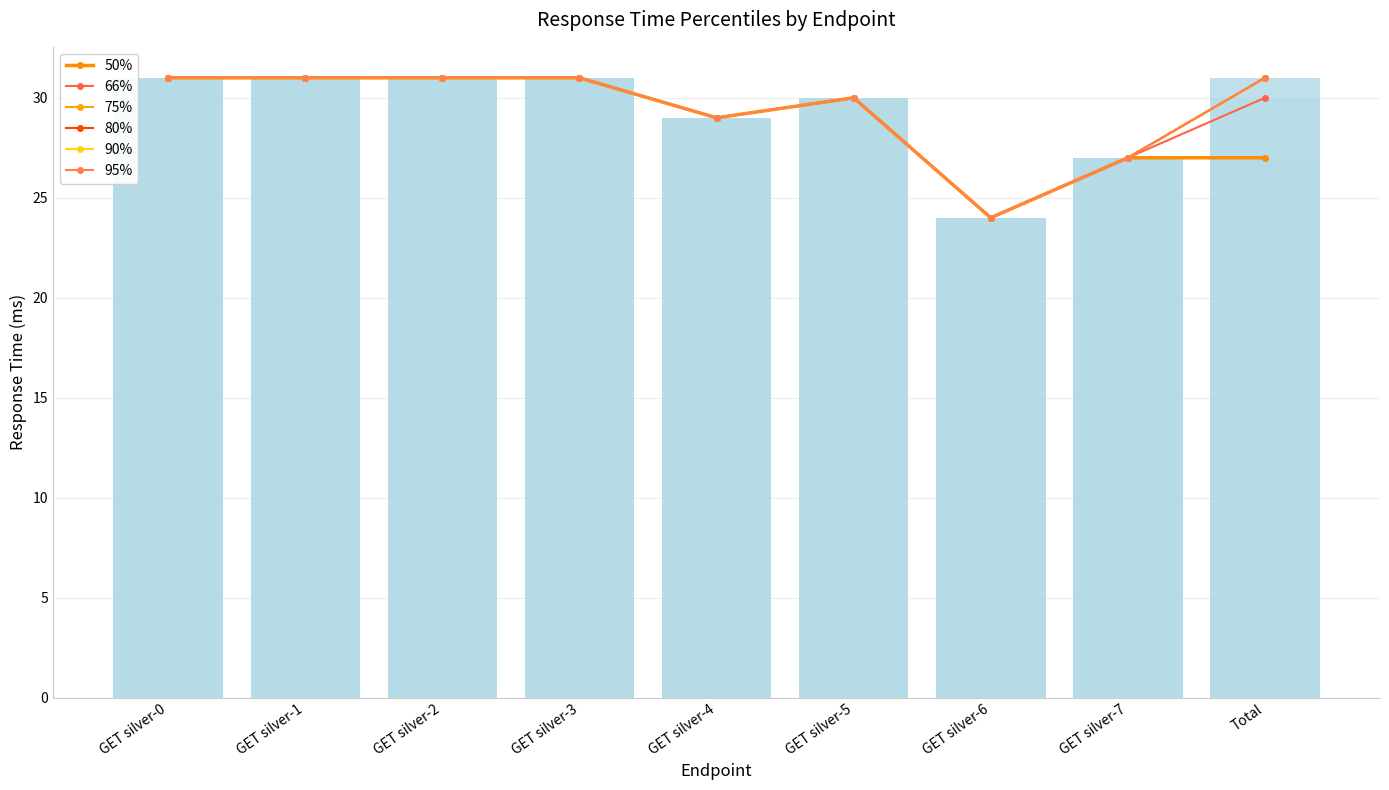

Rank the categories by 50% value from highest to lowest.

GET silver-0, GET silver-1, GET silver-2, GET silver-3, GET silver-5, GET silver-4, GET silver-7, Total, GET silver-6